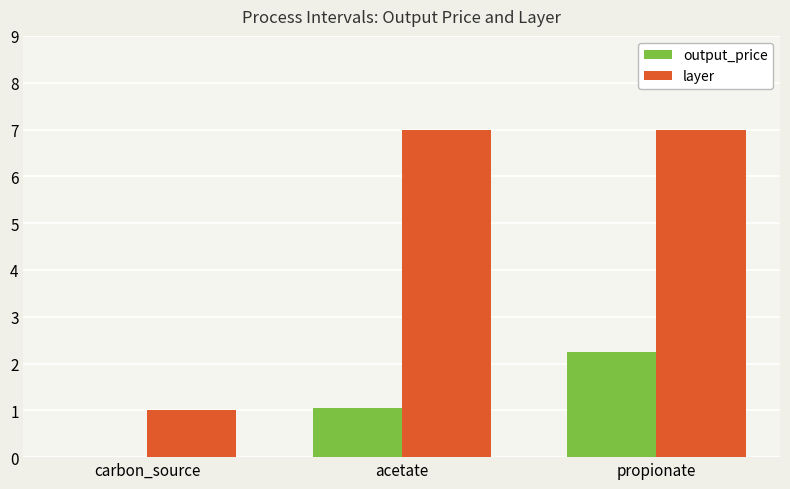

What is the total value across all series at carbon_source?

1.0